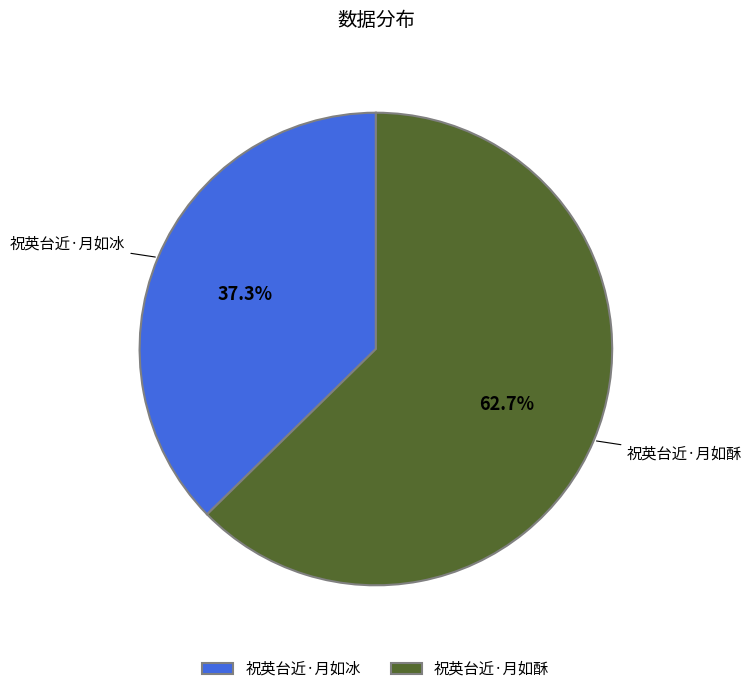

Count the number of slices in the pie.

2